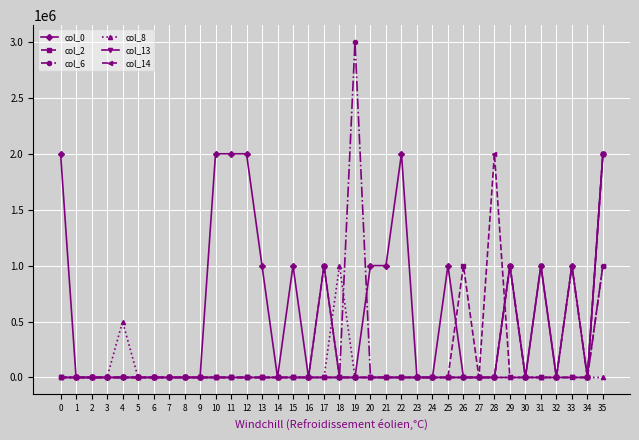

Reading left to right, transcribe all the data shown in this chart.

col_0: 2000000	0	0	0	0	0	0	0	0	0	2000000	2000000	2000000	1000000	0	1000000	0	1000000	0	0	1000000	1000000	2000000	0	0	1000000	0	0	0	1000000	0	1000000	0	1000000	0	2000000
col_2: 0	0	0	0	0	0	0	0	0	0	0	0	0	0	0	0	0	1000000	0	0	0	0	0	0	0	0	1000000	0	0	1000000	0	0	0	0	0	2000000
col_6: 0	0	0	0	0	0	0	0	0	0	0	0	0	0	0	0	0	0	0	3000000	0	0	0	0	0	0	0	0	0	1000000	0	0	0	1000000	0	1000000
col_8: 0	0	0	0	500000	0	0	0	0	0	0	0	0	0	0	0	0	0	1000000	0	0	0	0	0	0	0	0	0	0	0	0	0	0	1000000	0	0
col_13: 0	0	0	0	0	0	0	0	0	0	0	0	0	0	0	0	0	0	0	0	0	0	0	0	0	0	0	0	0	0	0	1000000	0	0	0	2000000
col_14: 0	0	0	0	0	0	0	0	0	0	0	0	0	0	0	0	0	0	0	0	0	0	0	0	0	0	0	0	2000000	0	0	0	0	0	0	1000000